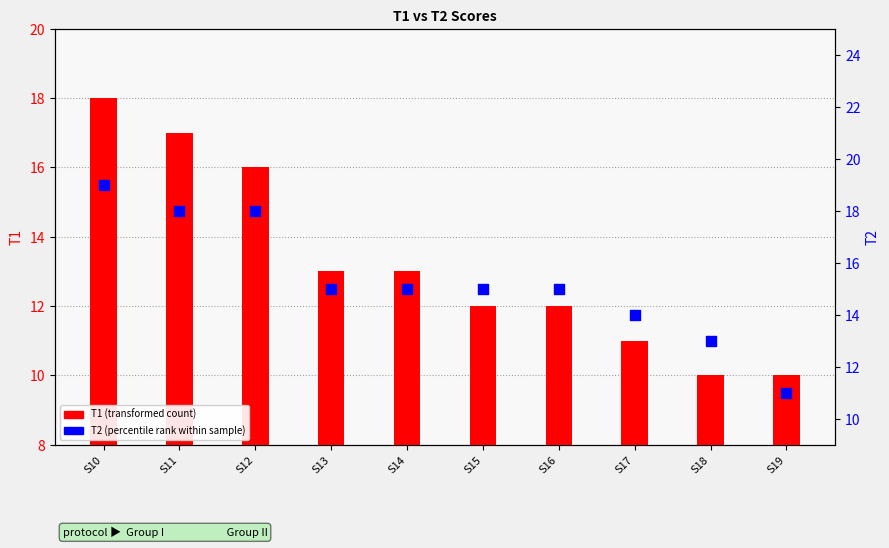

Which series contains the highest Y value?

T2